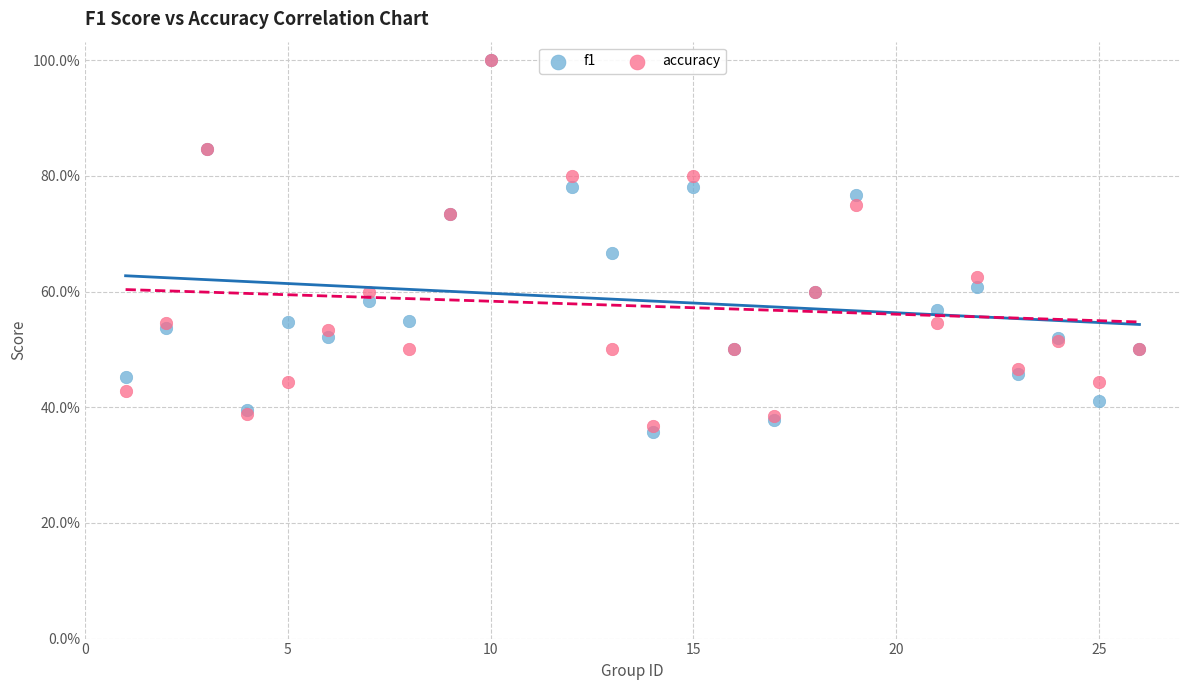

What are all the series names shown in the legend?

f1, accuracy